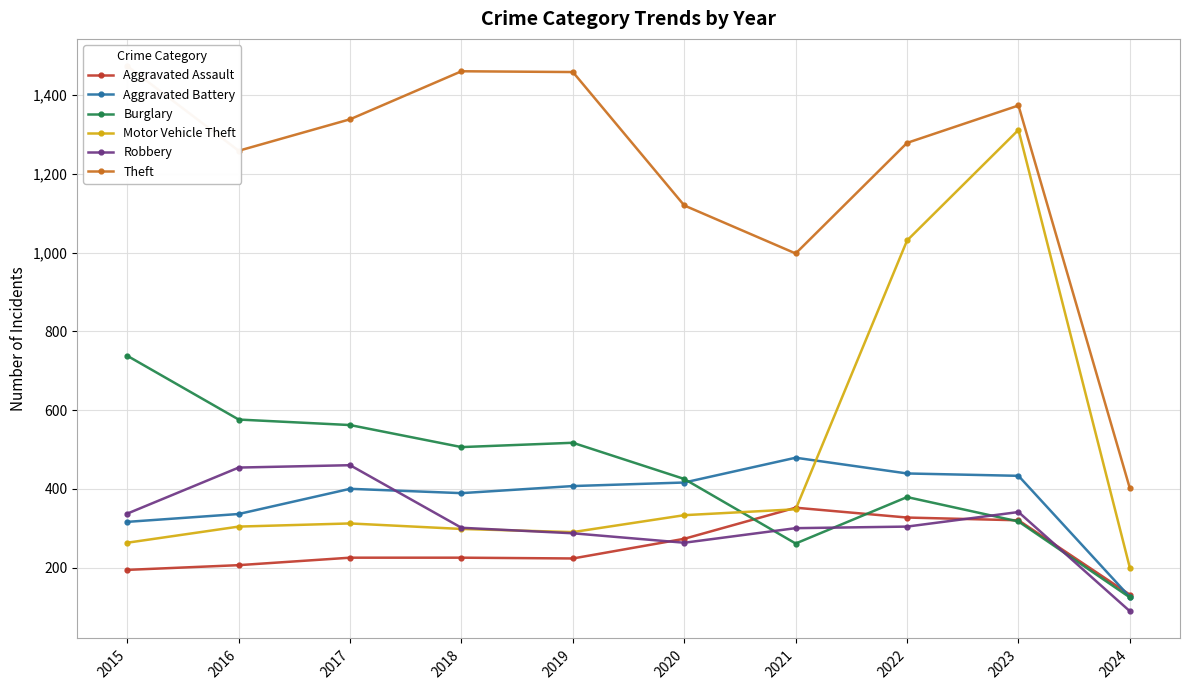

Does the chart display data point markers on the line(s)?

Yes